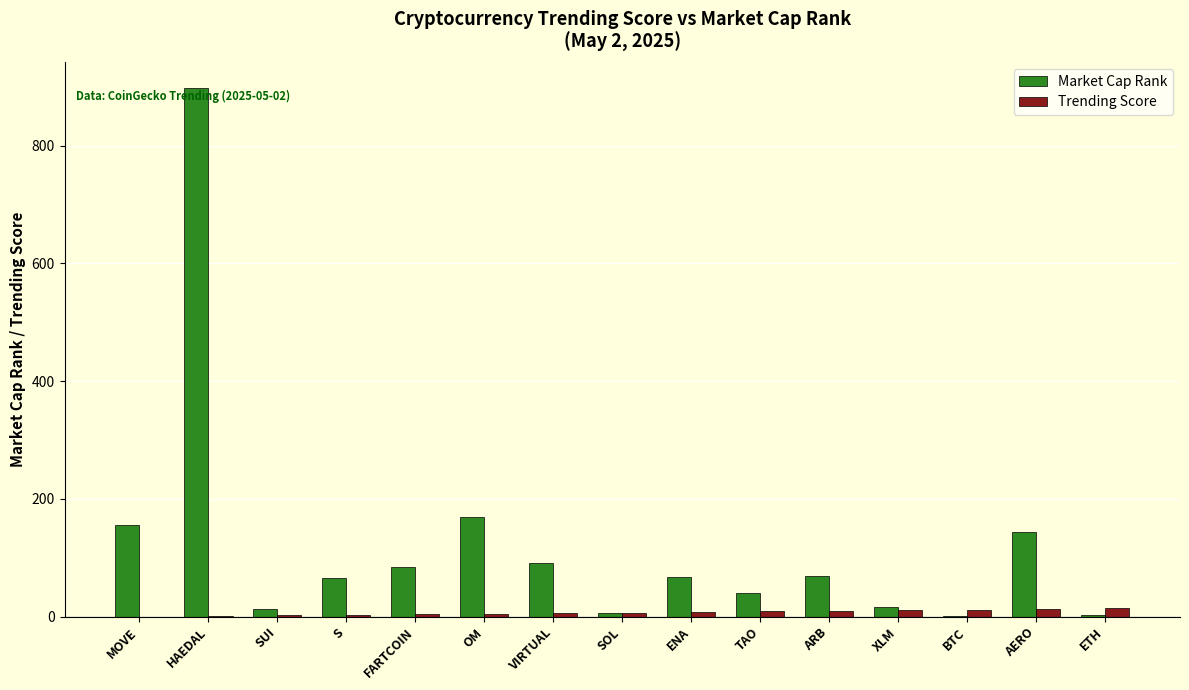

Does the chart contain stacked bars?

No